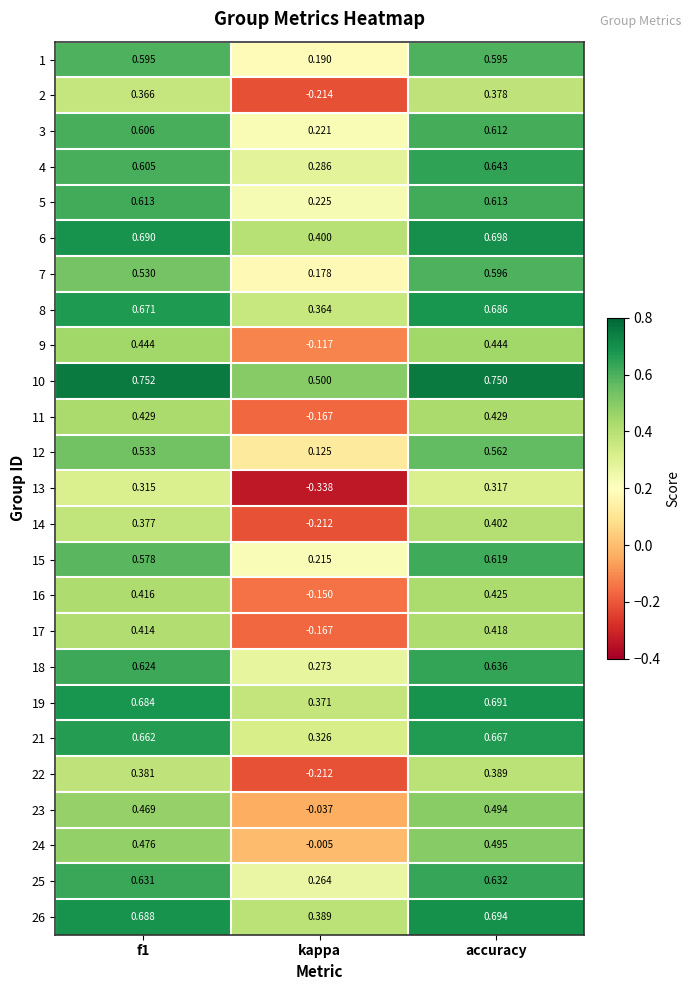

At which category is the sum across all series the highest?

accuracy